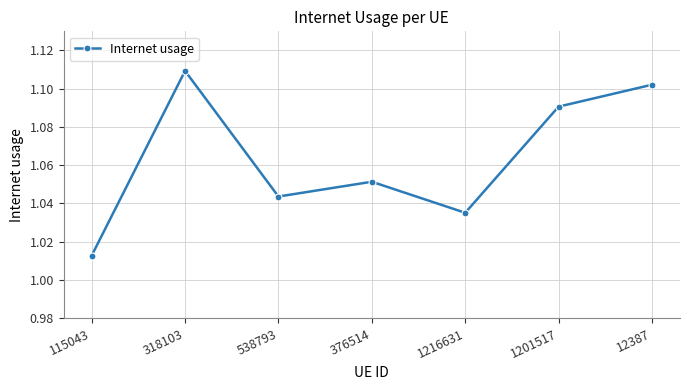

At which category does the chart reach its minimum across all series?

115043